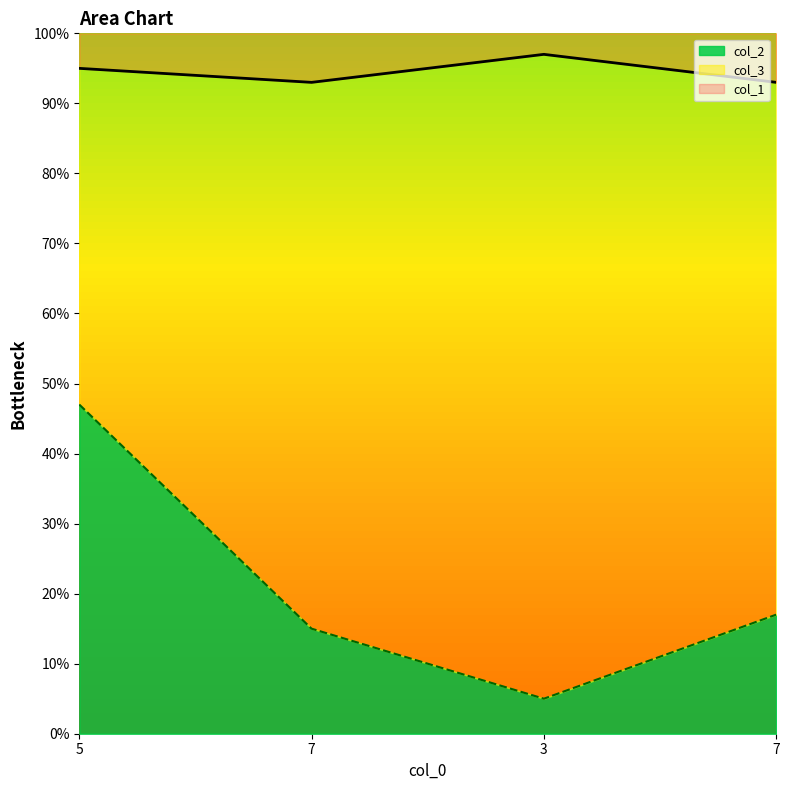

Which category has the highest value across all series?

3